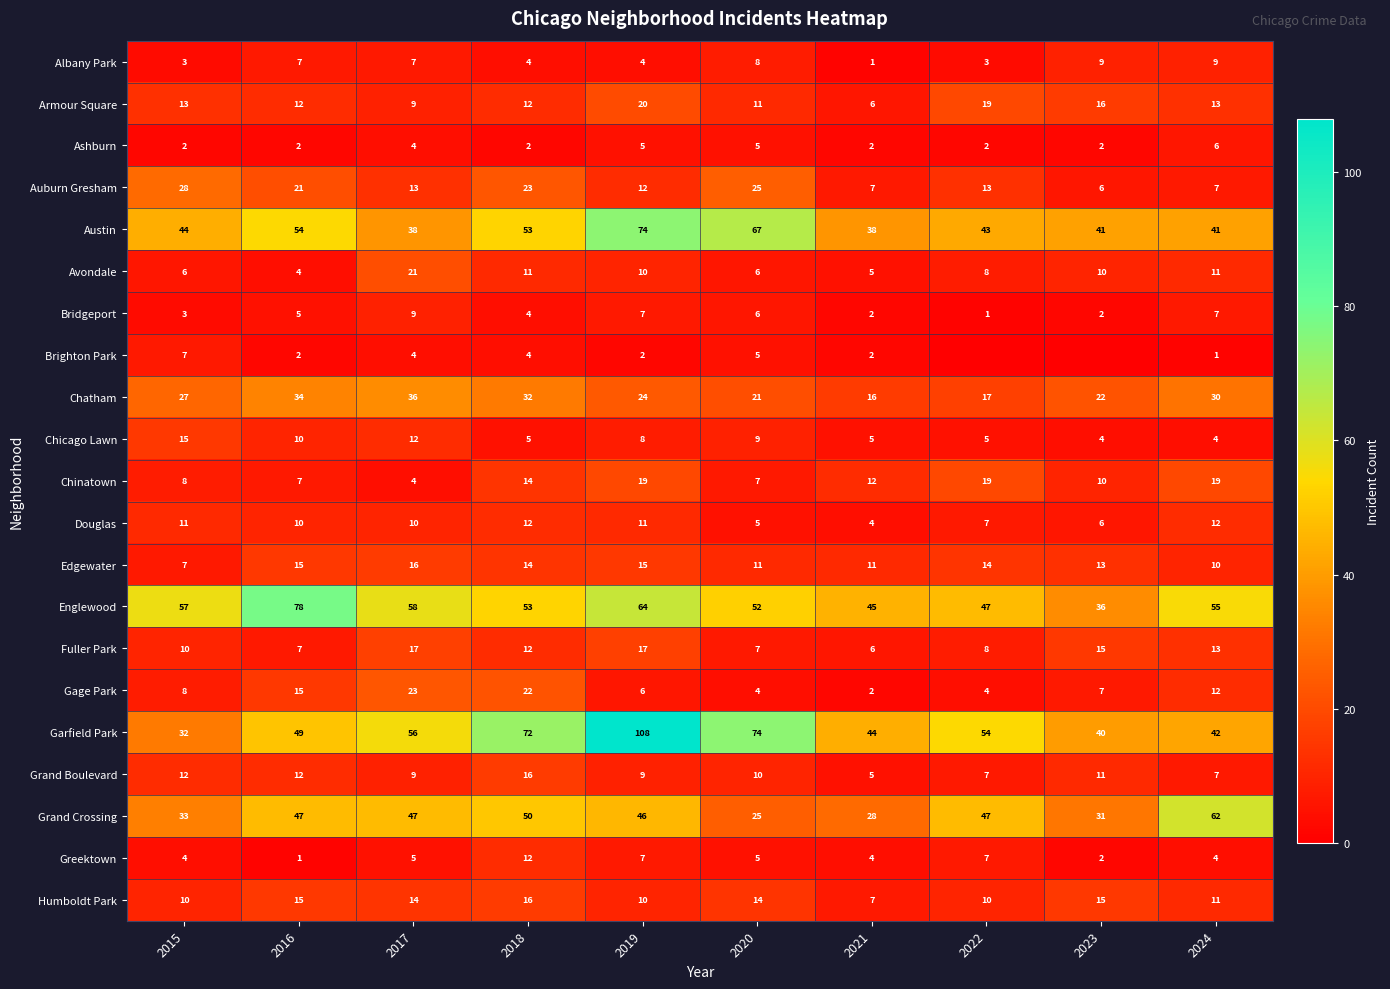

List the labels in order of Garfield Park value, smallest first.

2015, 2023, 2024, 2021, 2016, 2022, 2017, 2018, 2020, 2019